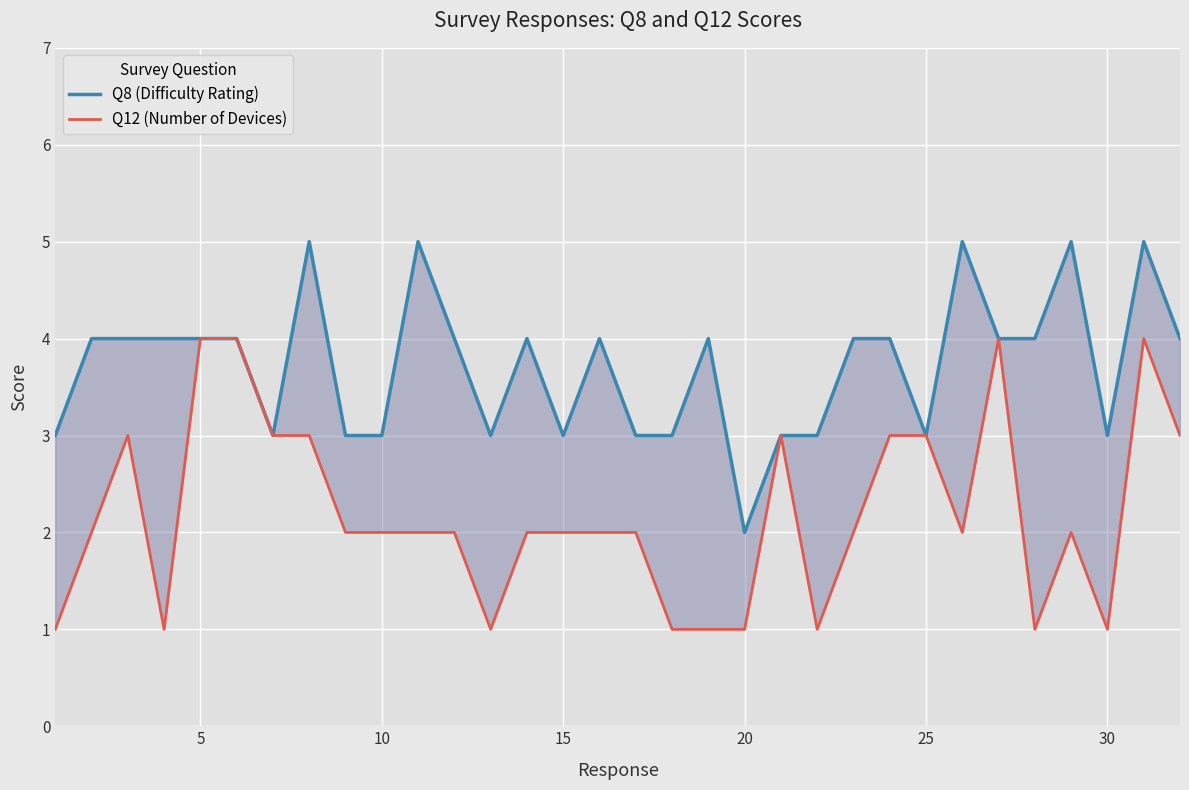

What is the maximum value shown in the chart?

5